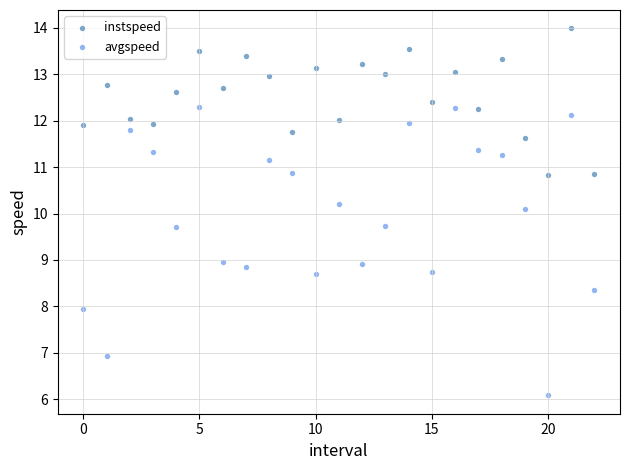

Which series has the largest Y range (max minus min)?

avgspeed